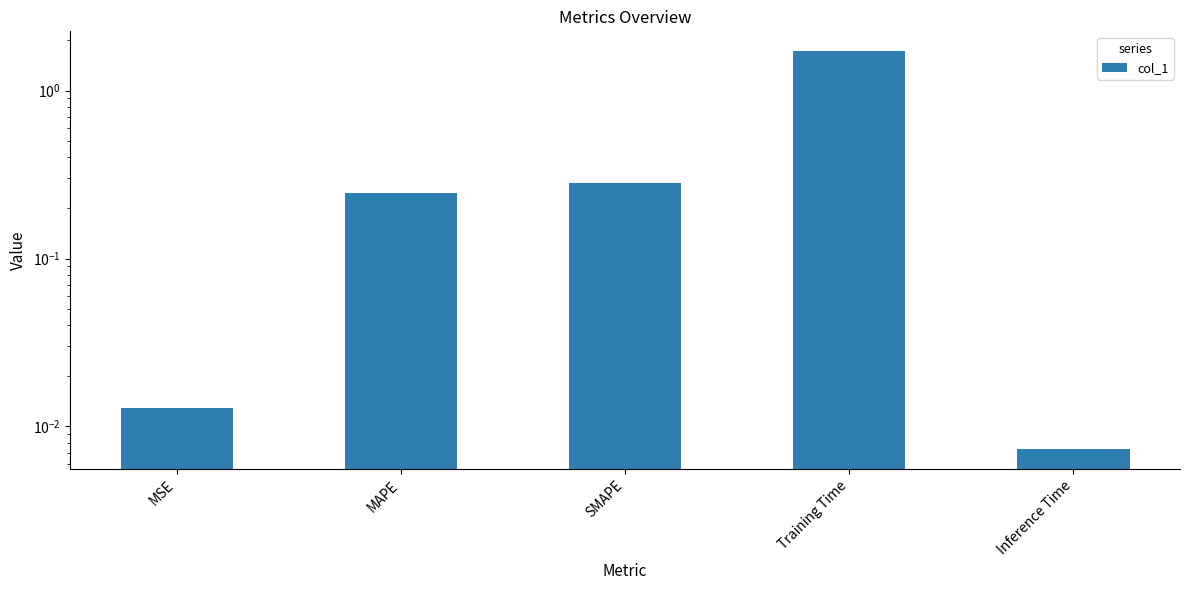

What position from the right is Training Time?

2